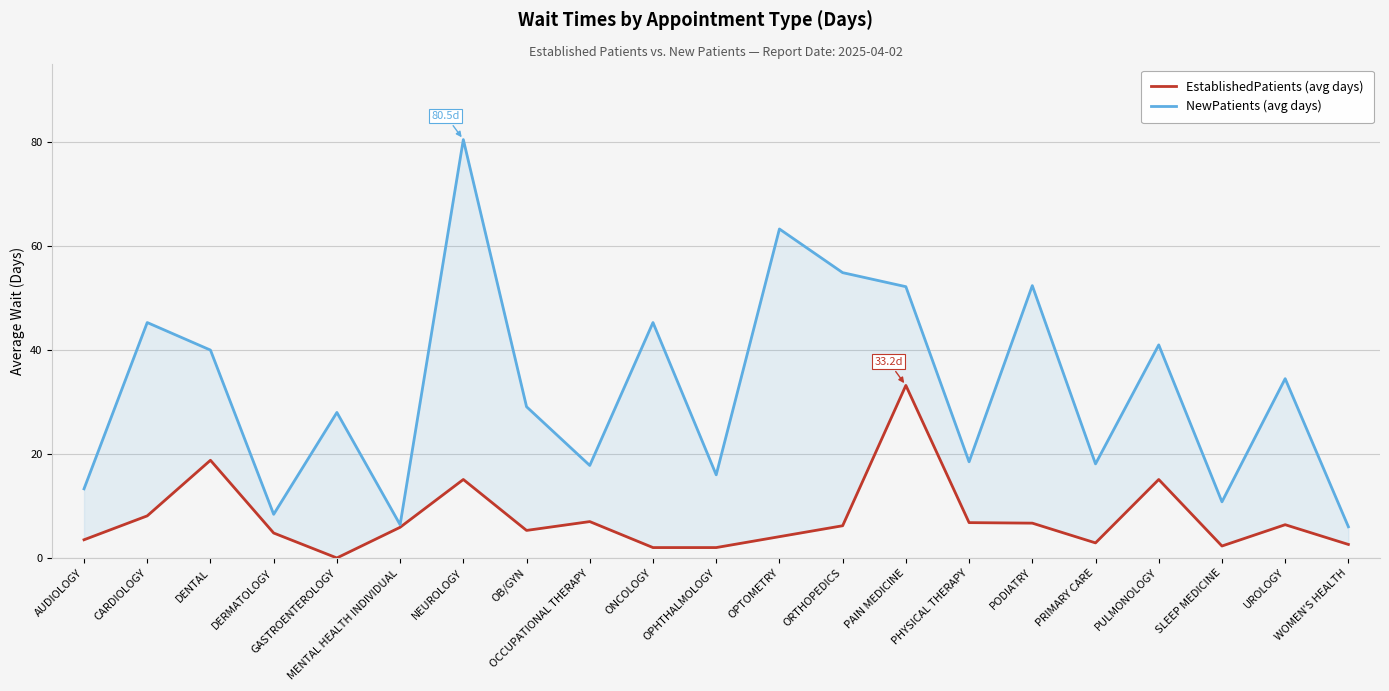

How many lines are shown in the chart?

2